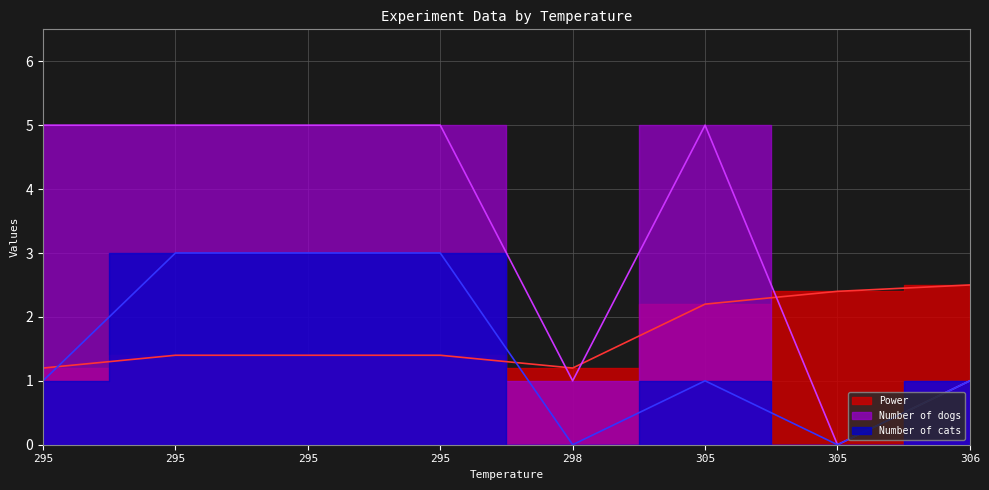

After their last crossing, which series has the higher values: Number of dogs or Power?

Power